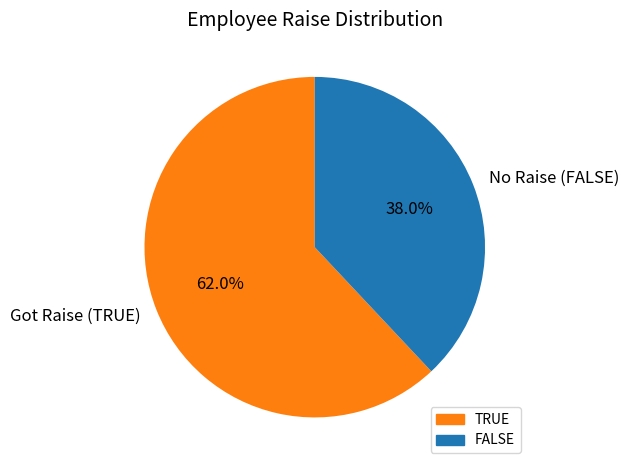

Rank the categories by value from highest to lowest.

Got Raise (TRUE), No Raise (FALSE)